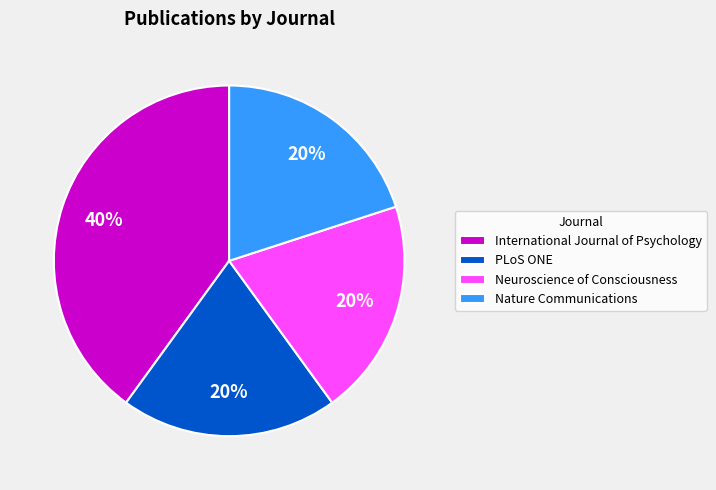

Count the number of slices in the pie.

4